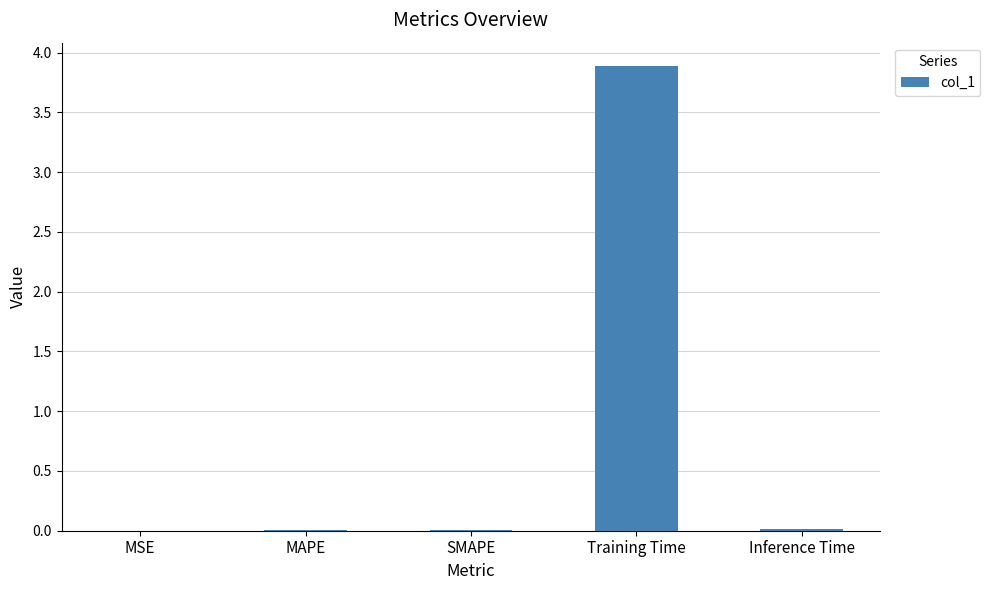

What is the sum of all values?

3.9